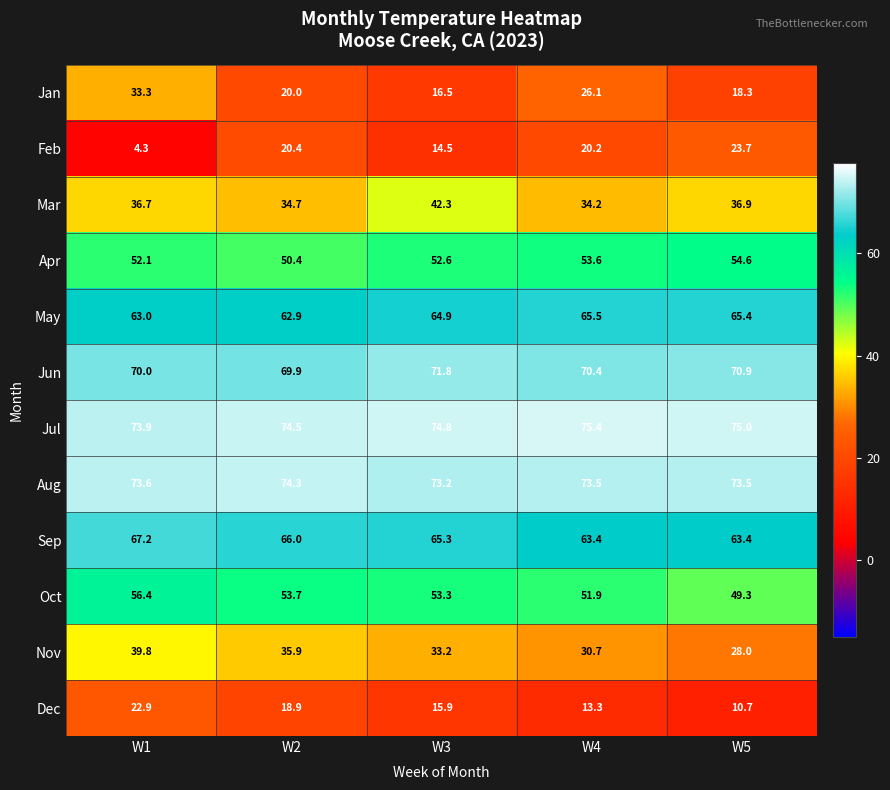

Rank the series by their maximum value, from lowest to highest.

Dec, Feb, Jan, Nov, Mar, Apr, Oct, May, Sep, Jun, Aug, Jul